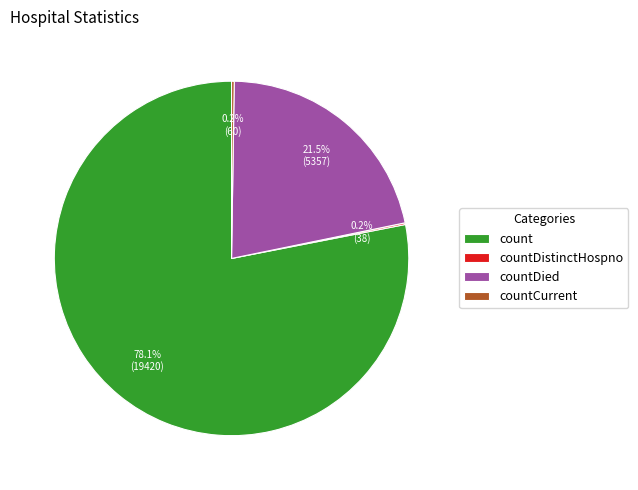

To the nearest percent, what is the difference between the largest and smallest slice percentages?

78%